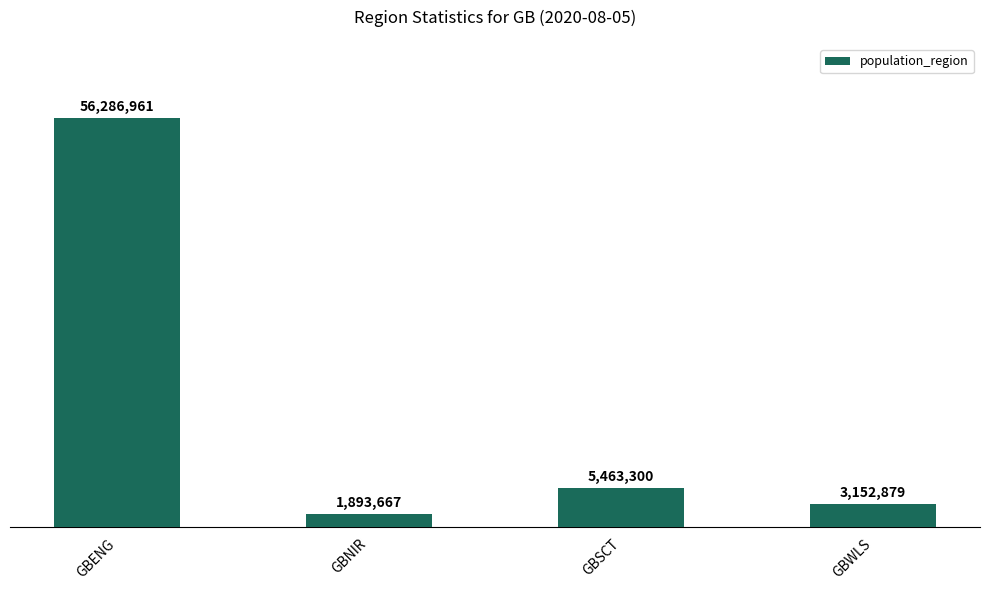

What is the ratio of the value at GBNIR to the value at GBWLS?

0.6